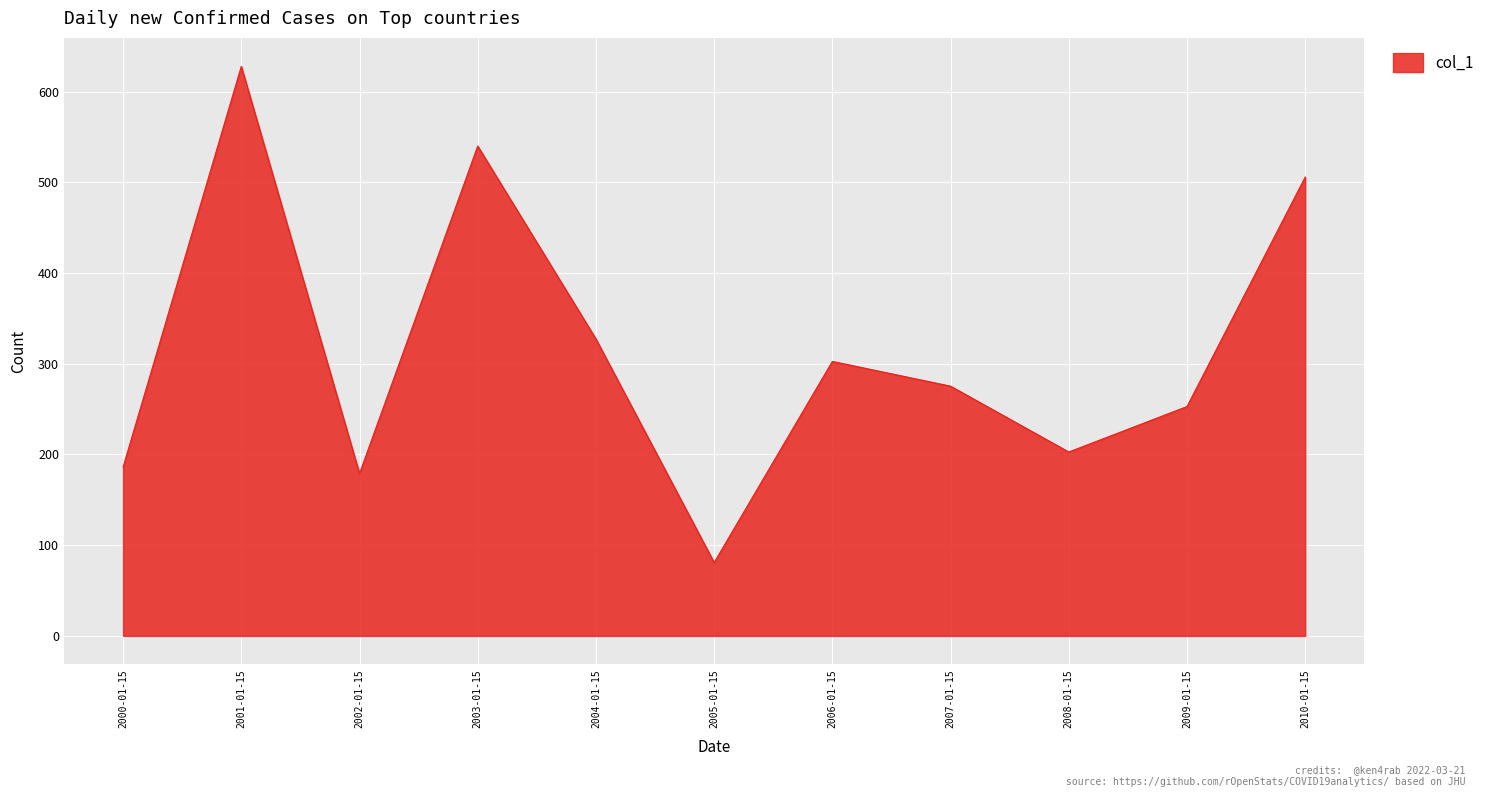

Approximately how many times larger is the value at 2004-01-15 compared to 2003-01-15?

0.6